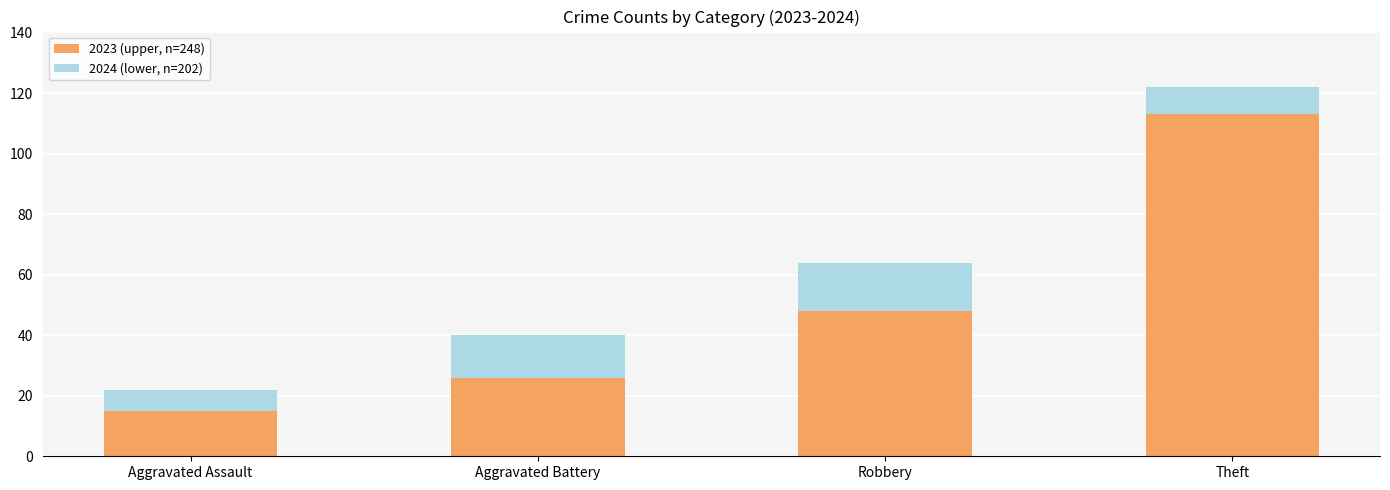

What is the total value across all series at Theft?

122